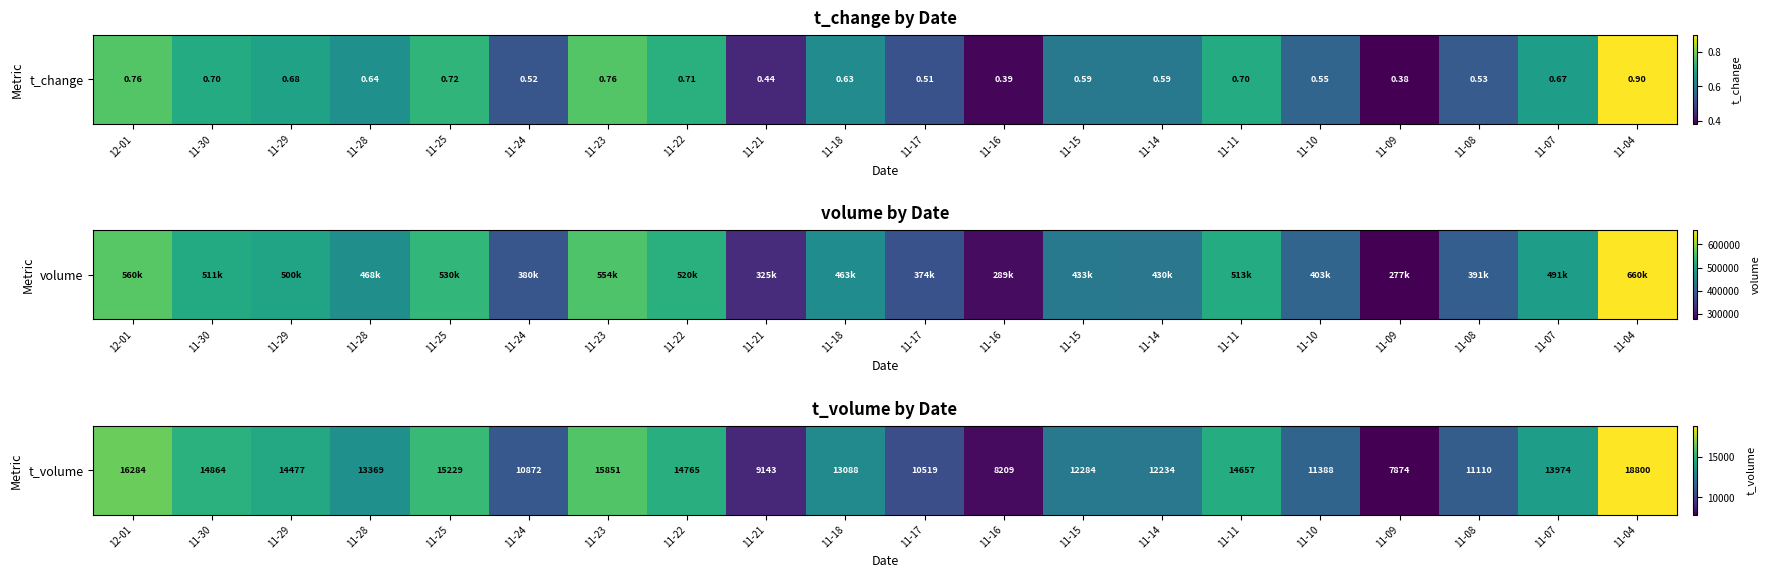

What is the change in value from 11-22 to 11-14?

-2531